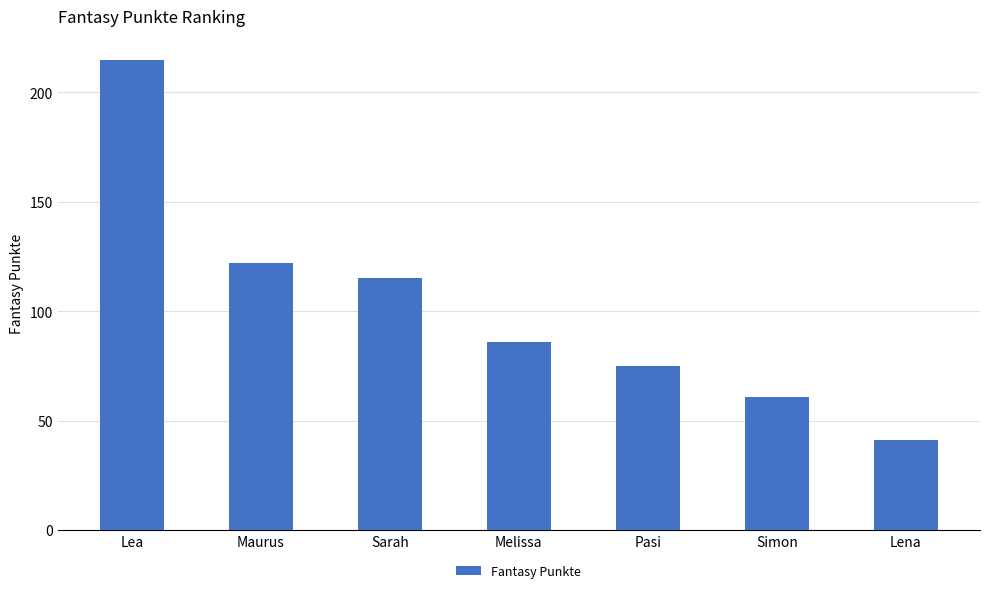

Count the number of data series in this chart.

1